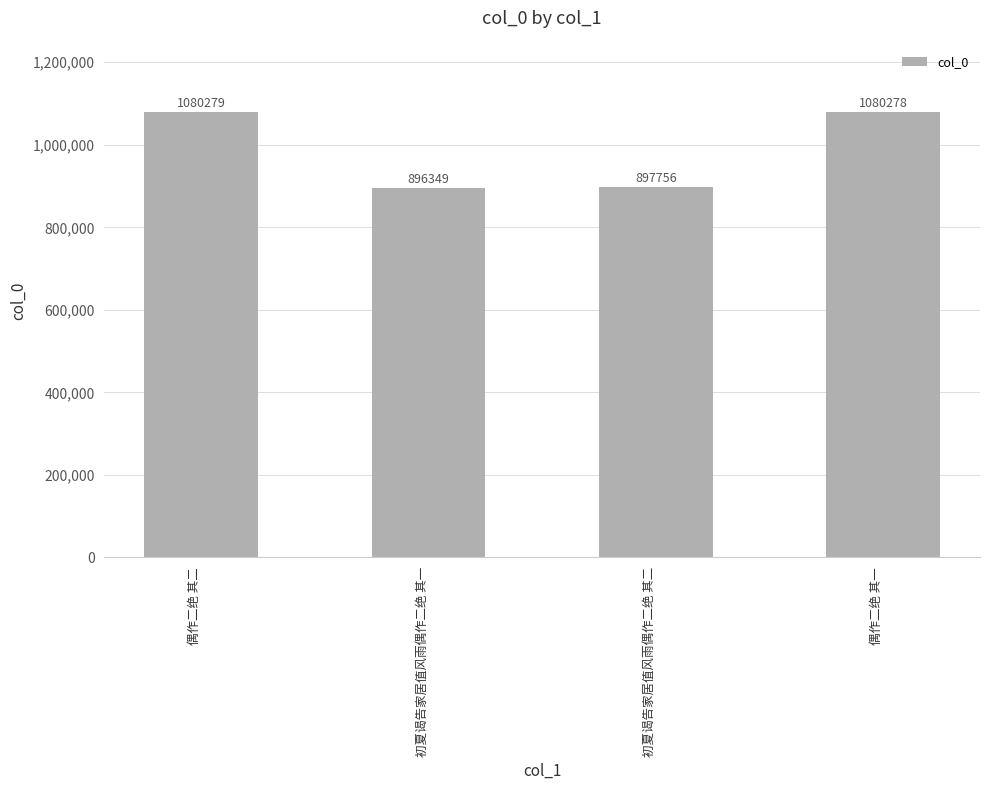

What is the smallest value displayed?

896349